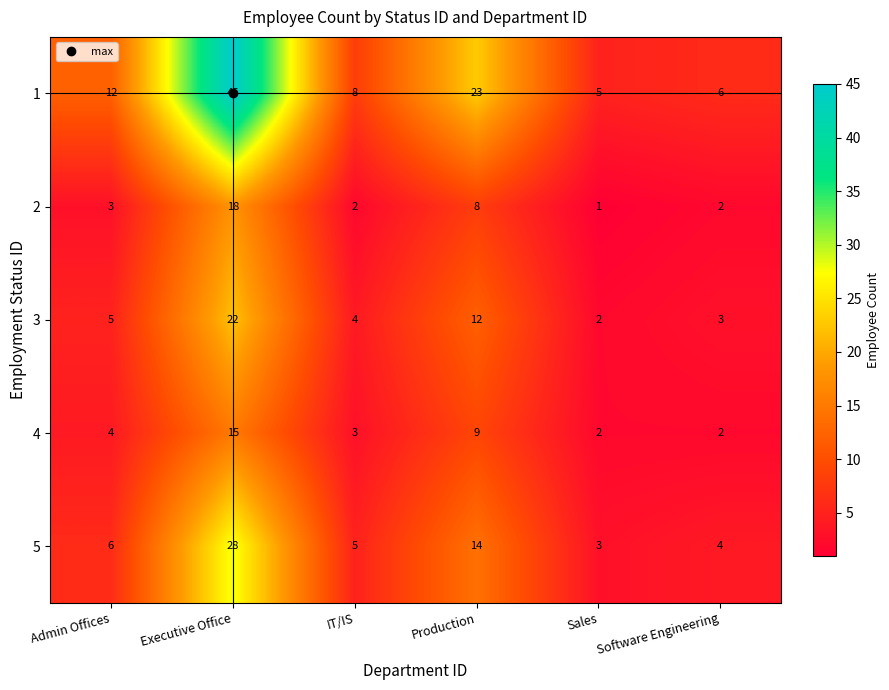

The value of 3 at Software Engineering is 2. True or false?

False